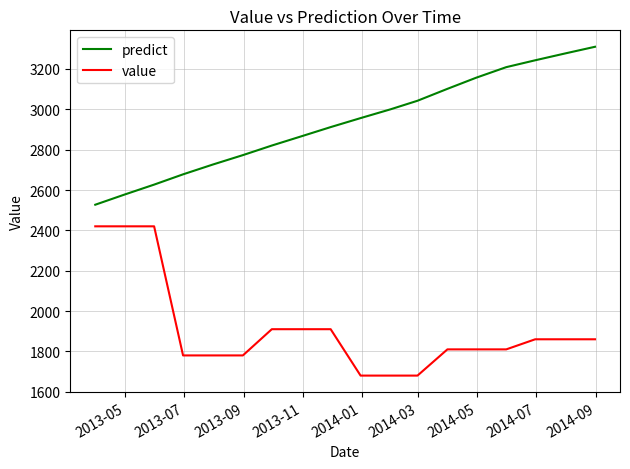

True or false: value and predict intersect in this chart.

False